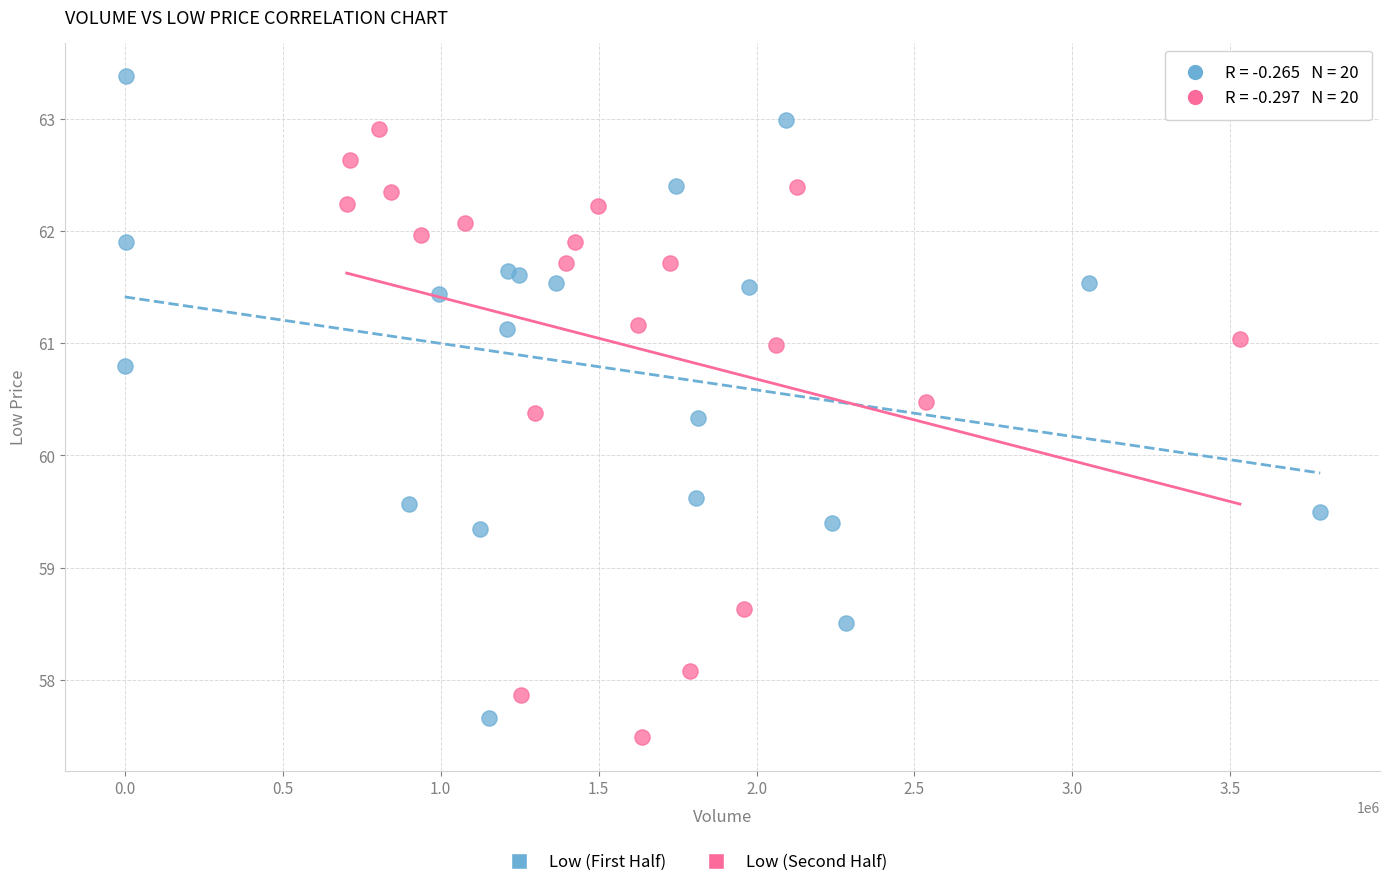

Which series reaches the maximum Y coordinate?

Low (First Half)